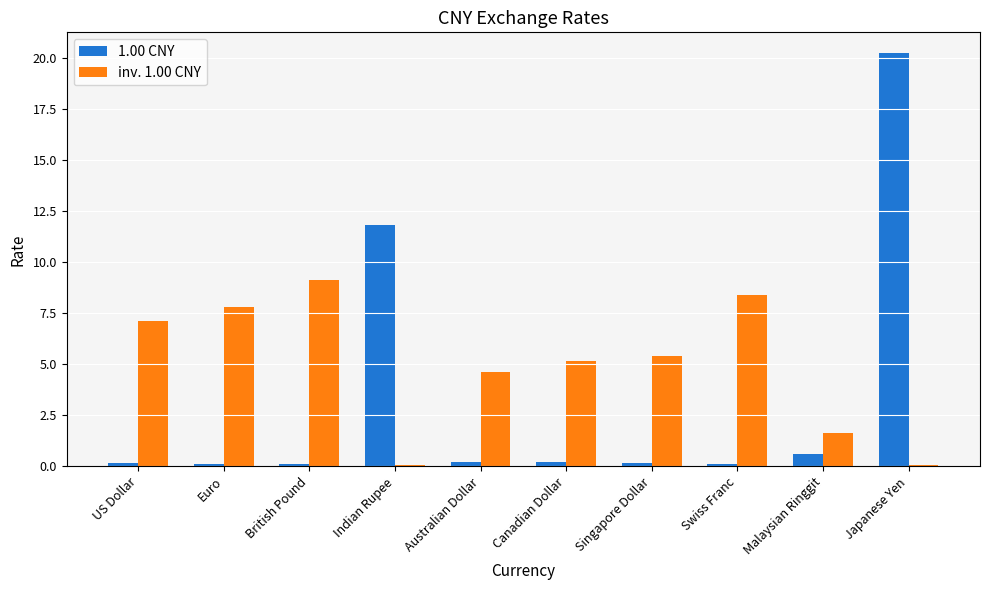

At which label is inv. 1.00 CNY closest to 4?

Australian Dollar